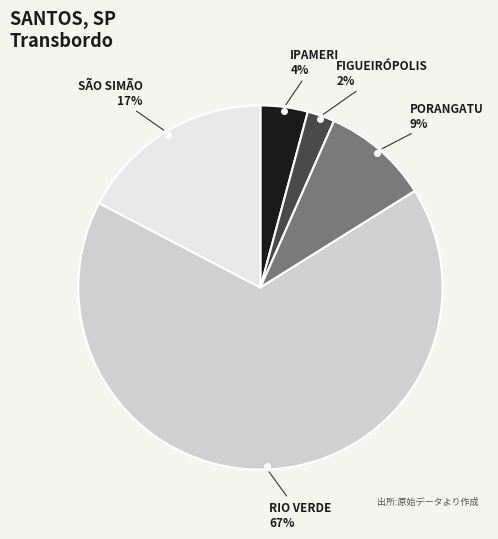

Is there a majority slice in this chart?

Yes